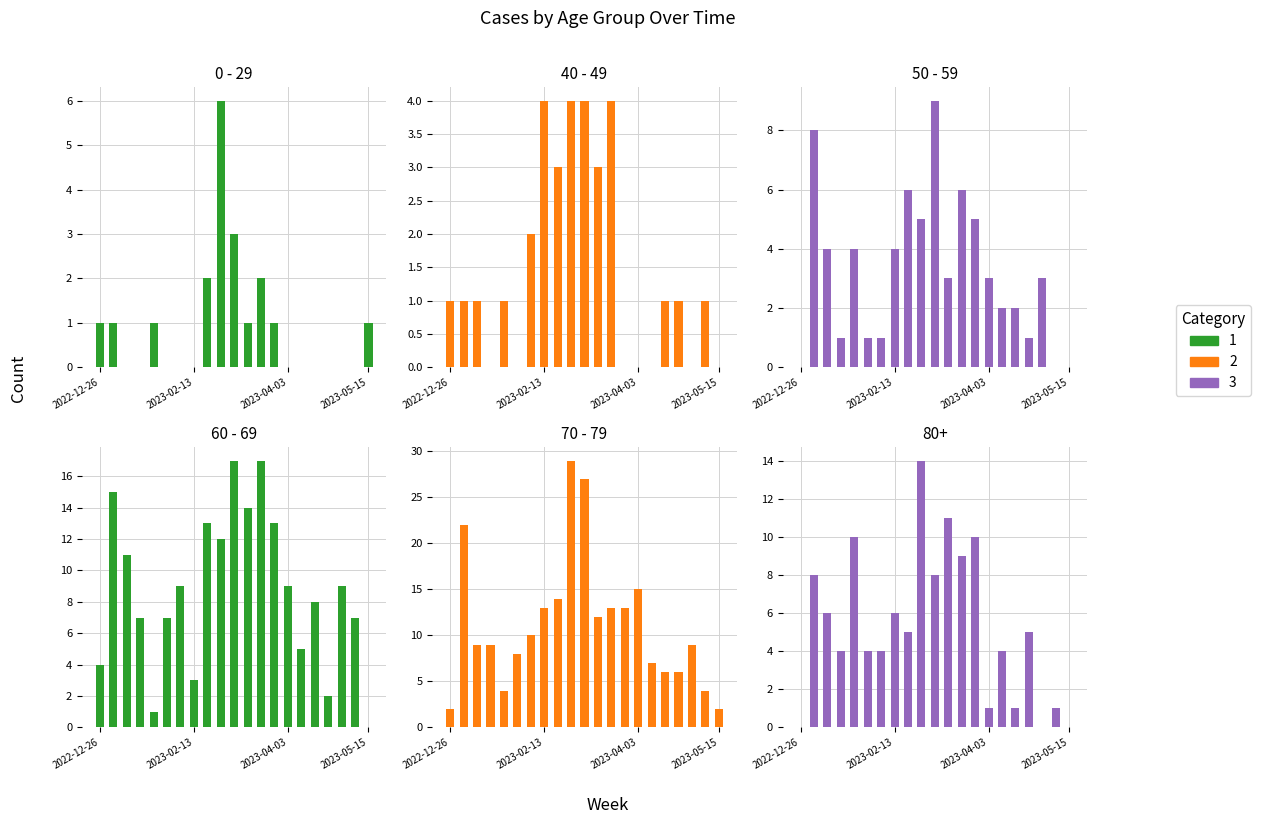

Which label corresponds to the largest value in the chart?

2023-02-27